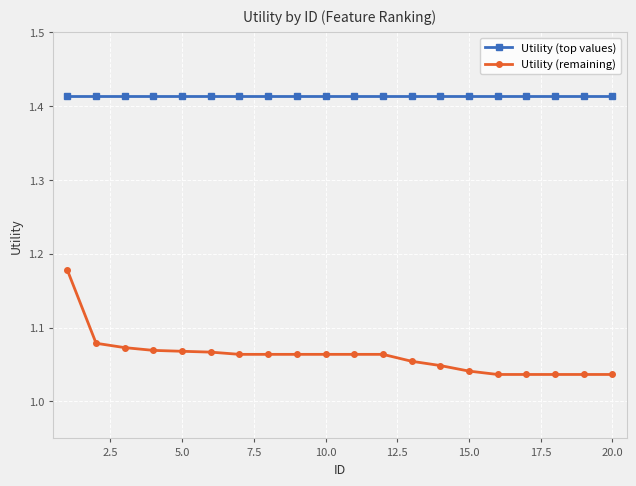

Which series has the widest spread of values?

Utility (remaining)